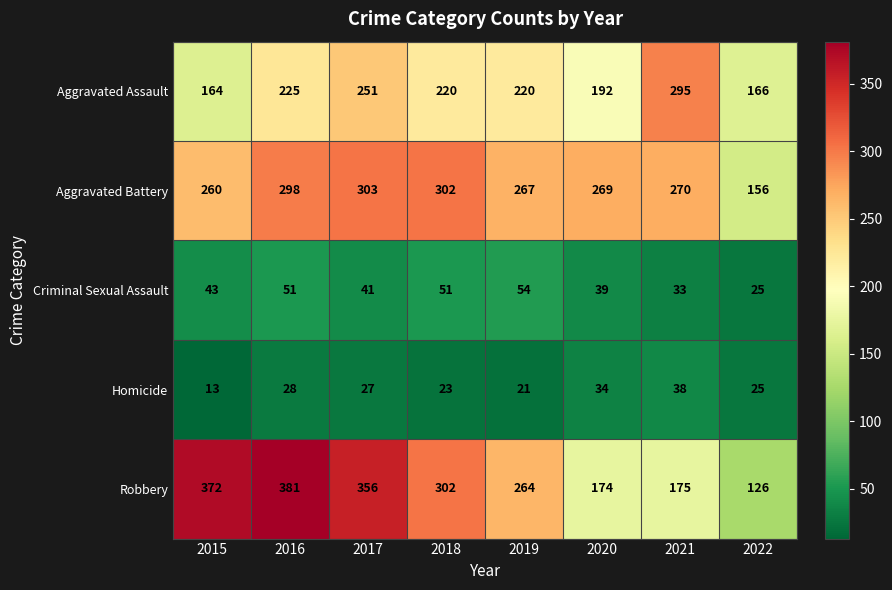

What is the average value of the Homicide series?

26